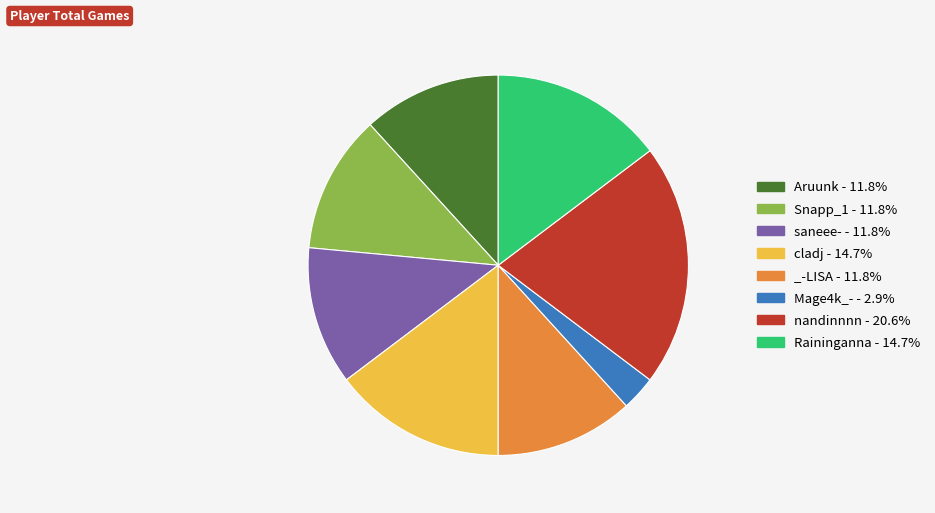

Approximately how many times larger is the value at Aruunk - 11.8% compared to nandinnnn - 20.6%?

0.6